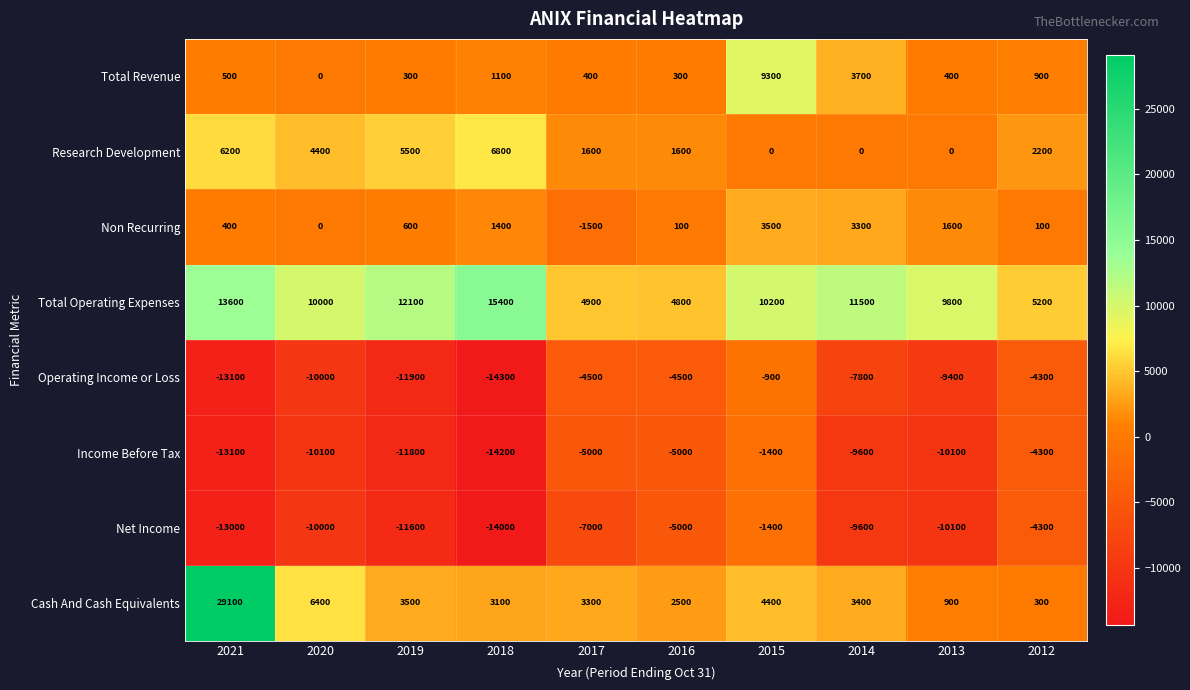

What is the maximum value shown in the chart?

29100